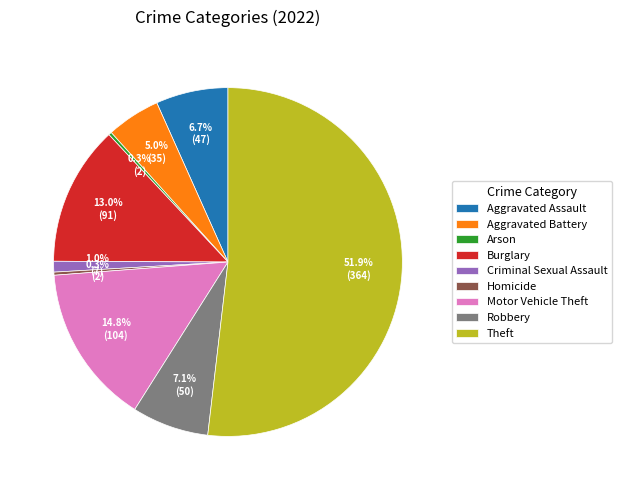

To the nearest percent, what is the combined percentage of Robbery and Theft?

59%